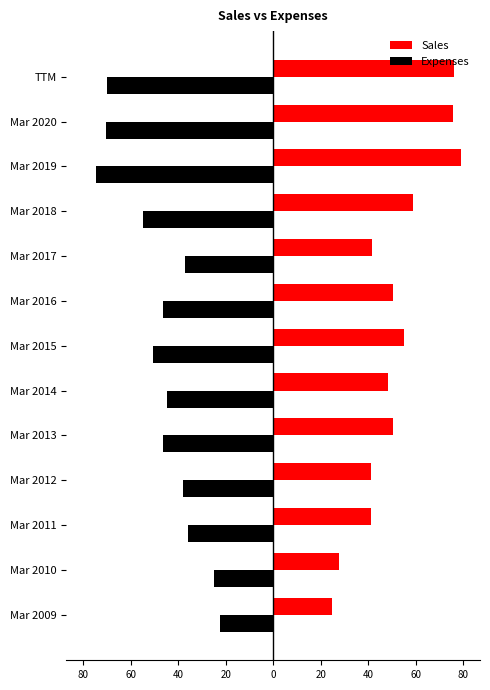

What are all the series names shown in the legend?

Sales, Expenses